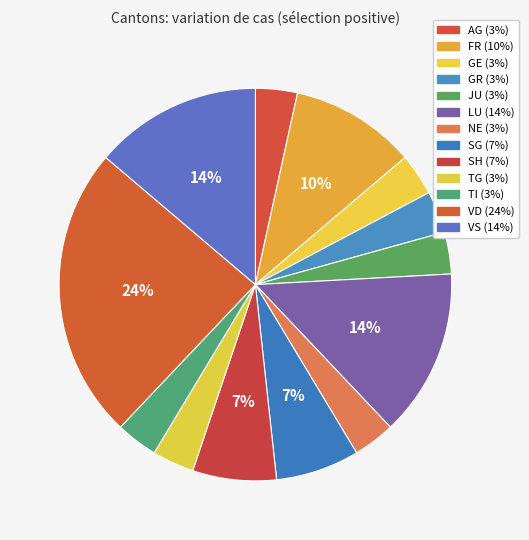

Is there a majority slice in this chart?

No